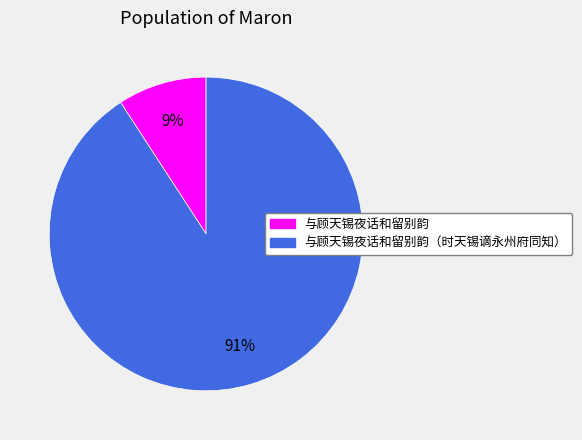

To the nearest percent, what is the difference between the largest and smallest slice percentages?

82%